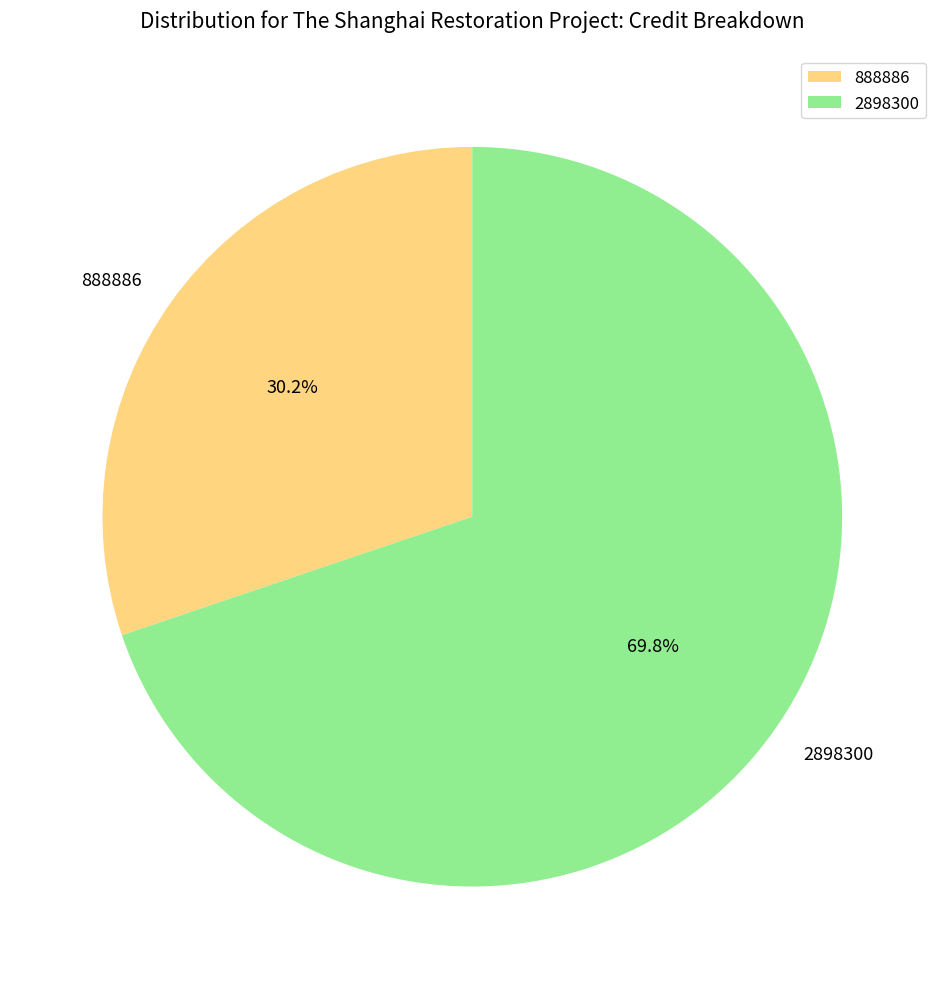

Approximately how many times larger is the value at 888886 compared to 2898300?

0.4